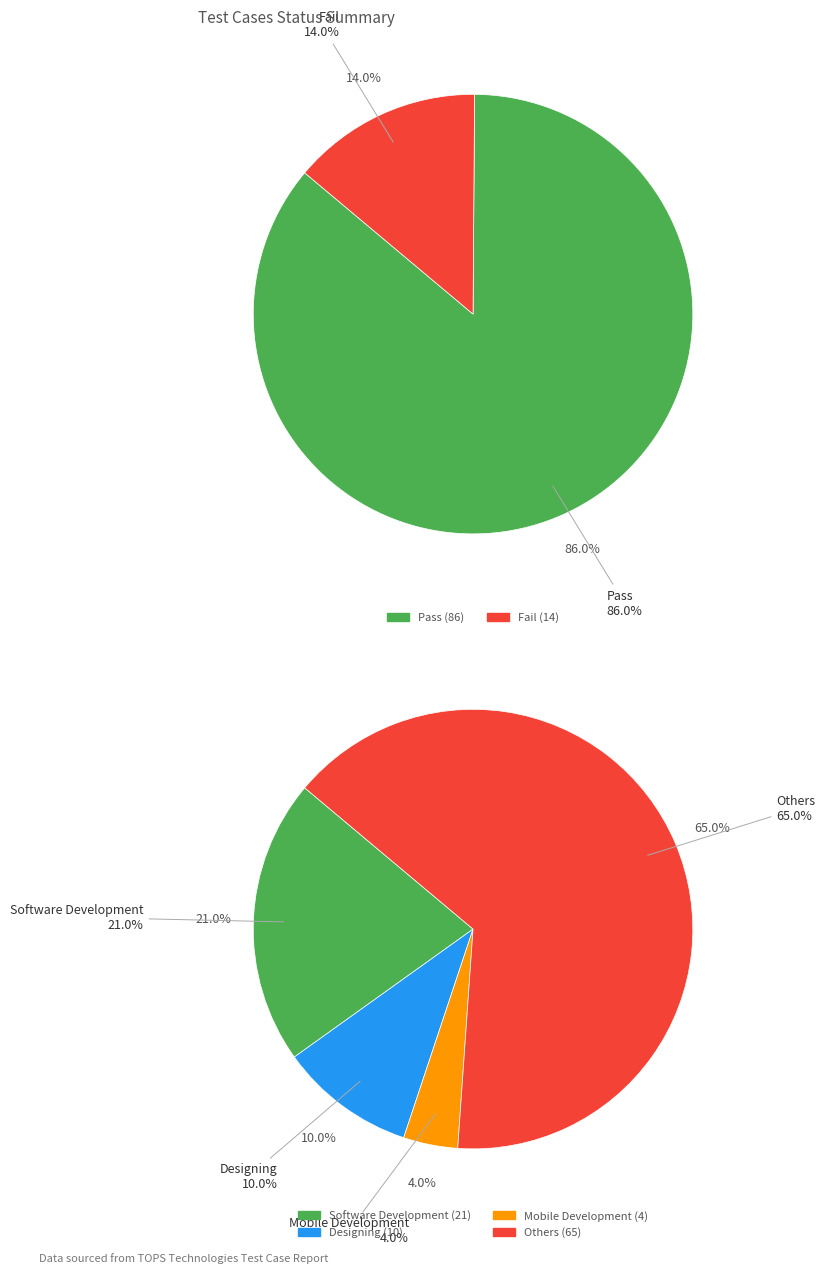

Does Pass account for over 50% of the chart?

Yes